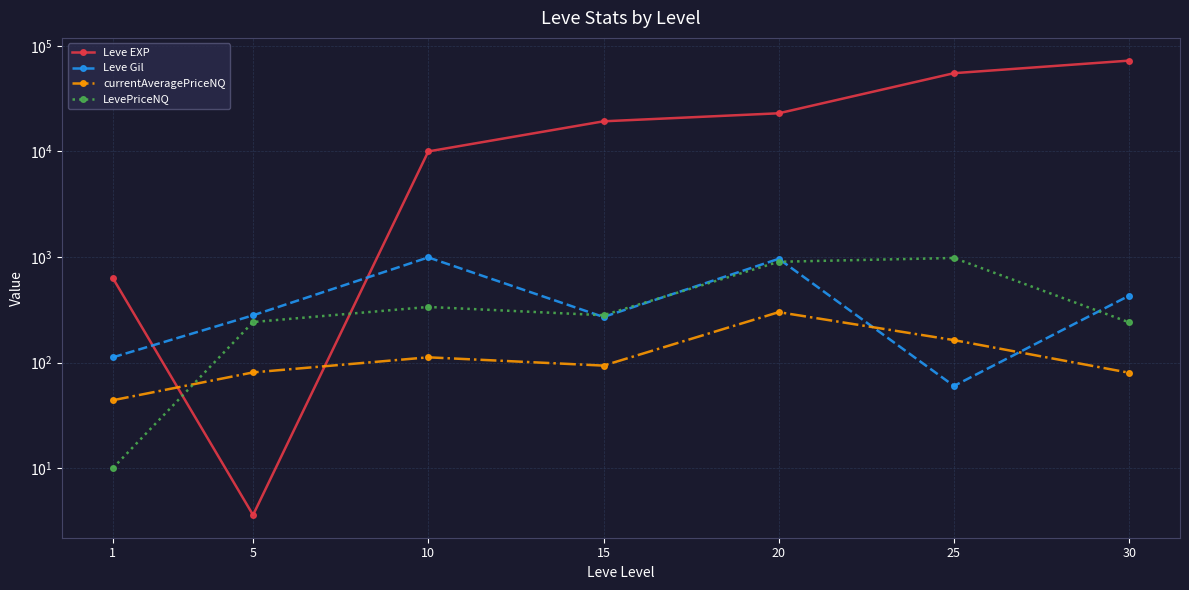

What is the sum of the currentAveragePriceNQ values at 25 and 20?

463.0